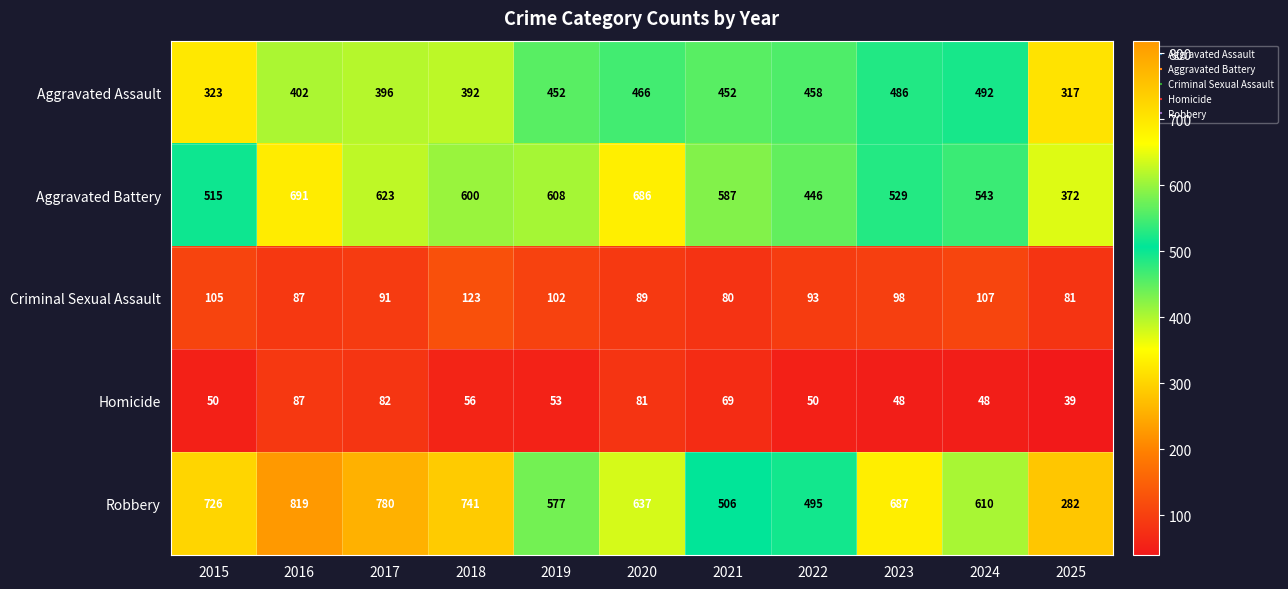

The Homicide series shows 9 at 2025. True or false?

False